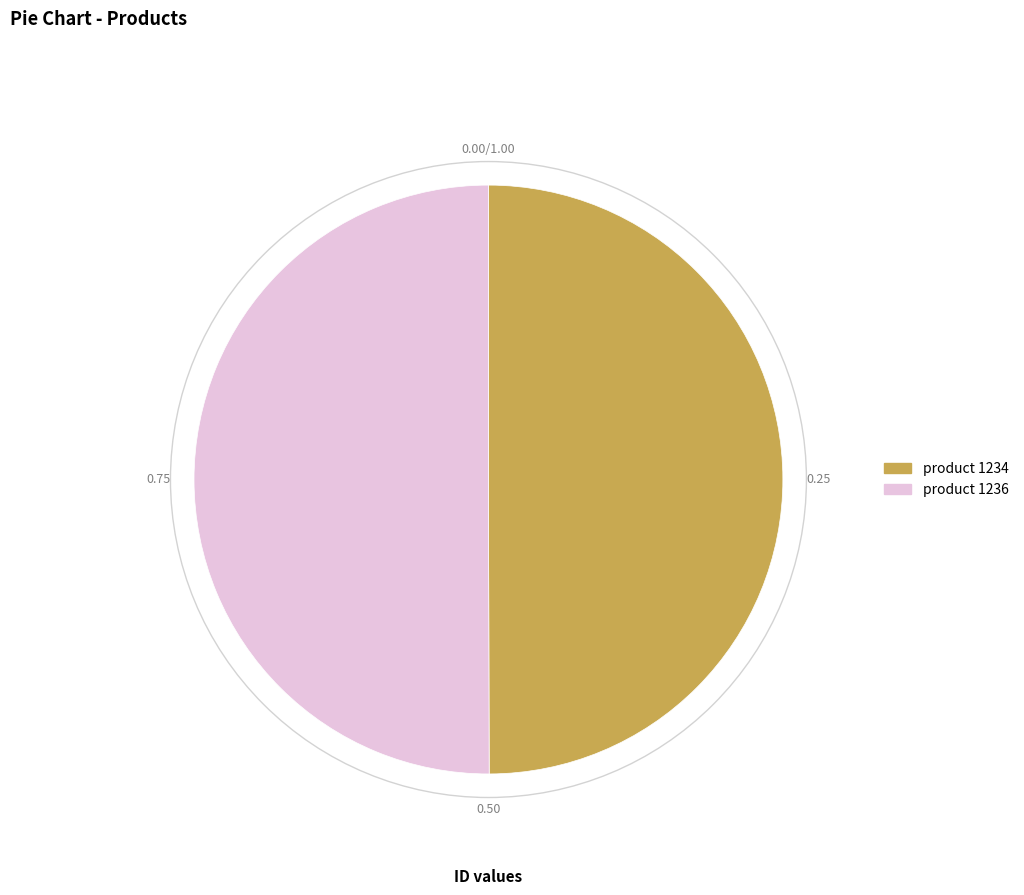

Combined, do product 1236 and product 1234 account for over 50%?

Yes